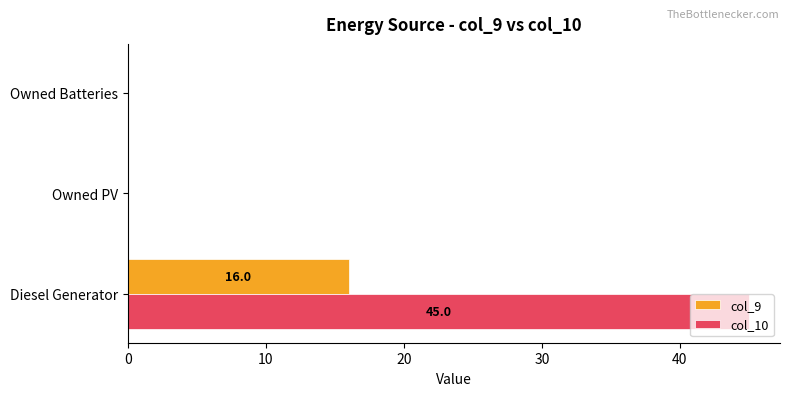

At which category is the sum across all series the highest?

Diesel Generator